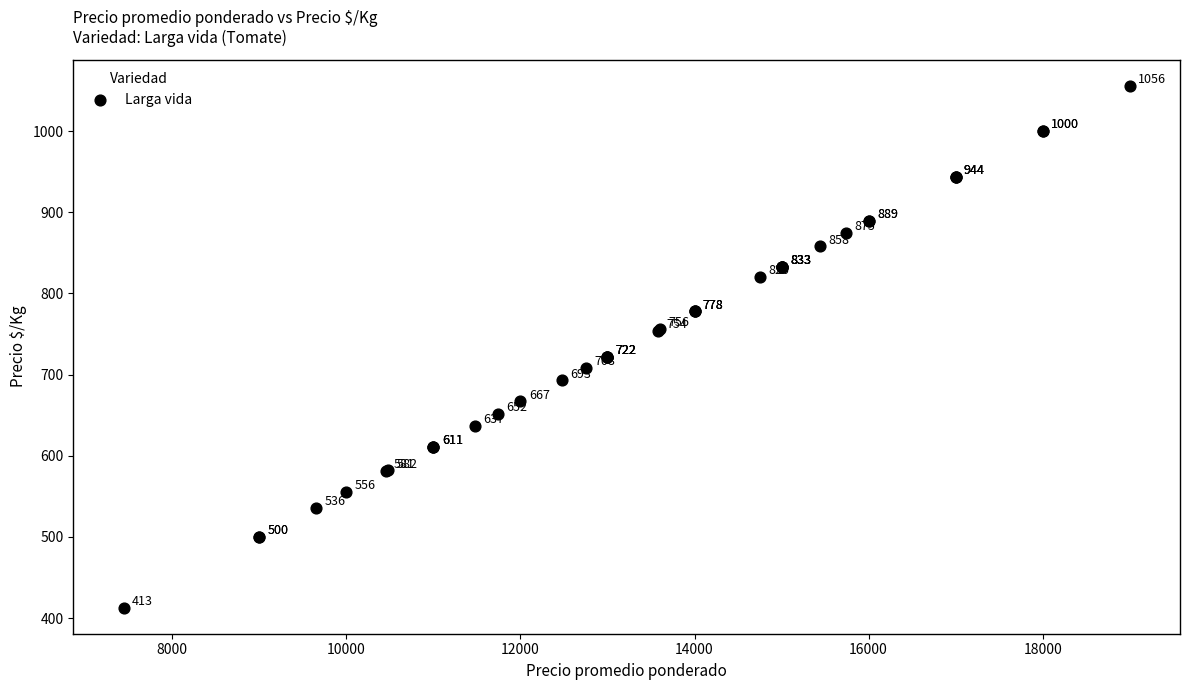

What Y value in the scatter plot is closest to 734?

722